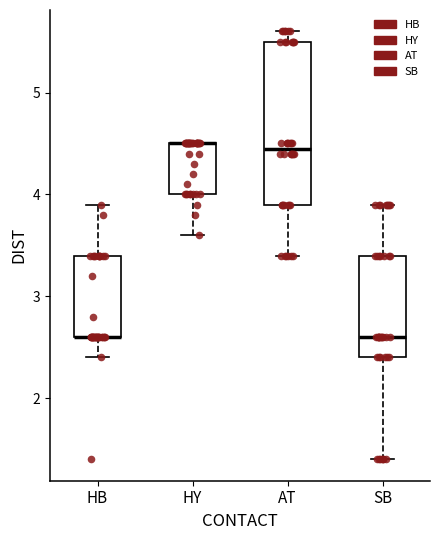

Reading left to right, transcribe this box plot: for each box, give where its median line is, the range the box spans, and where its two whiskers end, as read against the y-axis. The values are not printed on the chart, so give them approximately, as read against the axis.

HB: median 2.6 (drawn on the box's lower edge), box 2.6 to 3.4, whiskers 2.4 to 3.9
HY: median 4.5 (drawn on the box's upper edge), box 4.0 to 4.5, whiskers 3.6 to 4.5
AT: median 4.5, box 3.9 to 5.5, whiskers 3.4 to 5.6
SB: median 2.6, box 2.4 to 3.4, whiskers 1.4 to 3.9